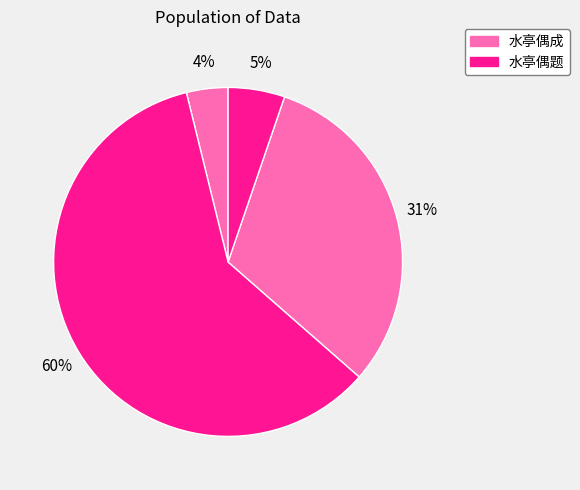

How many segments does this pie chart have?

4